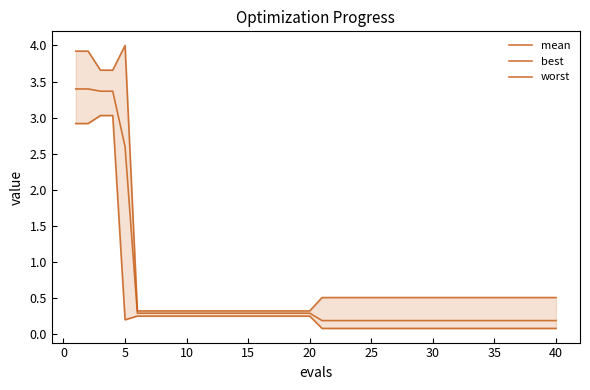

At how many categories does at least one series exceed 1?

5